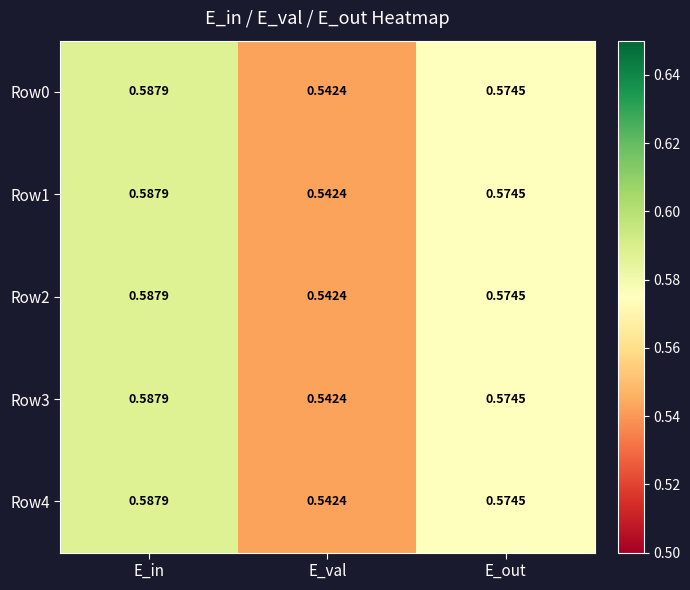

Rank the categories by Row4 value from highest to lowest.

E_in, E_out, E_val